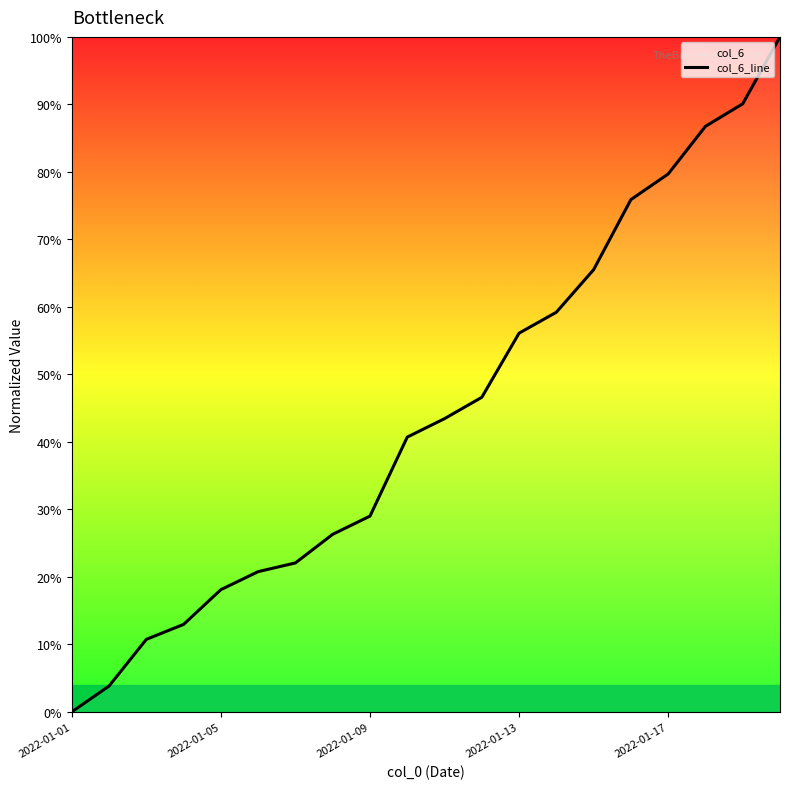

What is the greatest value displayed?

100.0